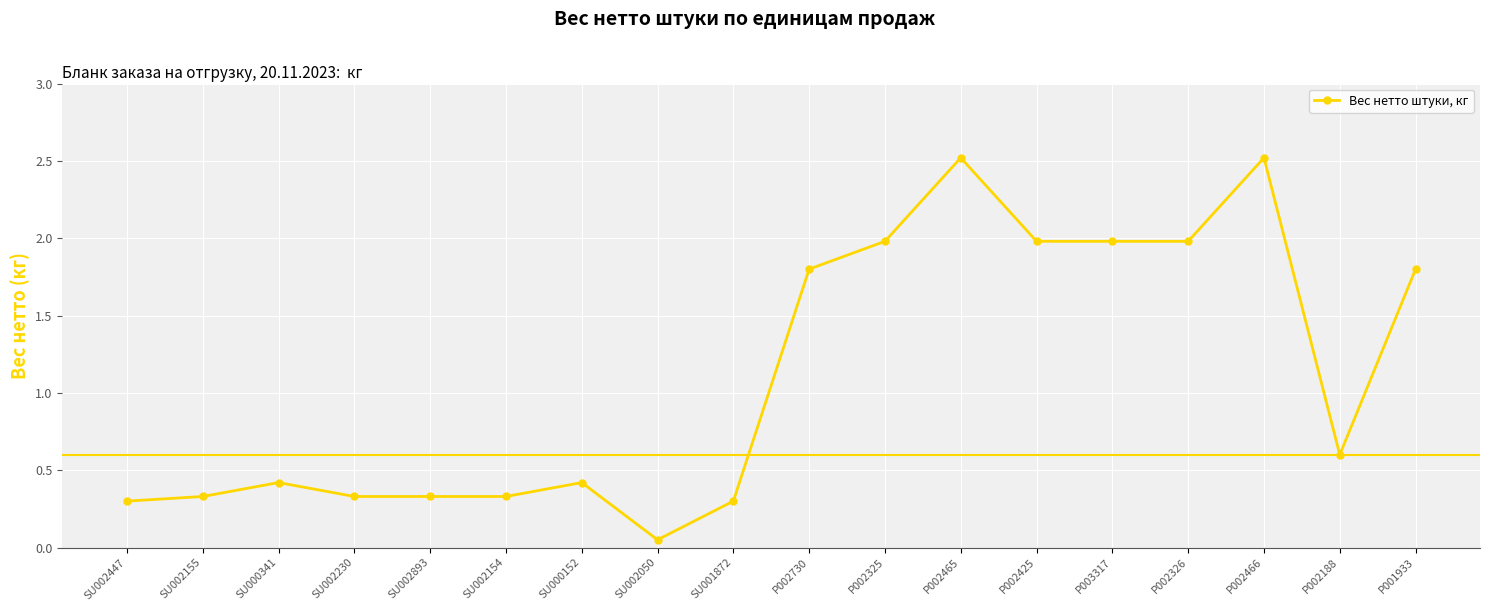

What is the value of the 17th point from the left?

0.6